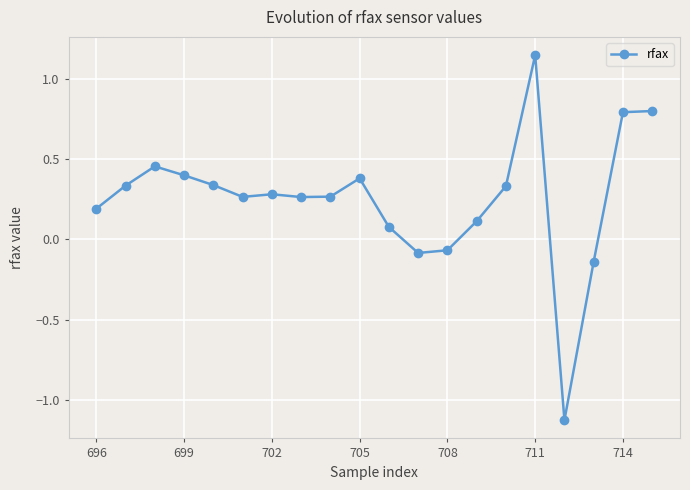

What is the minimum value shown in the chart?

-1.1